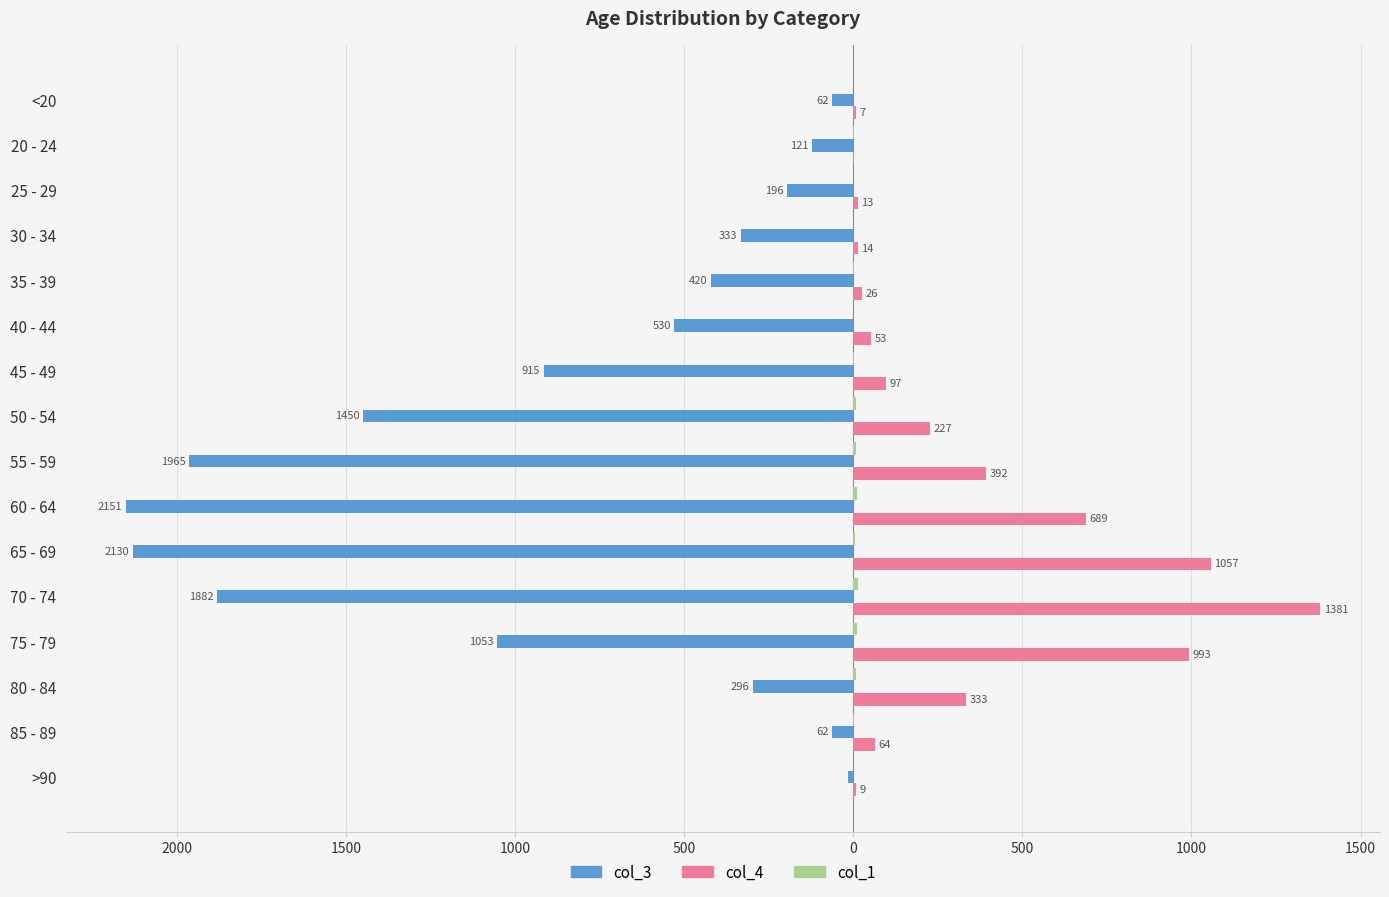

Which series has the widest spread of values?

col_3